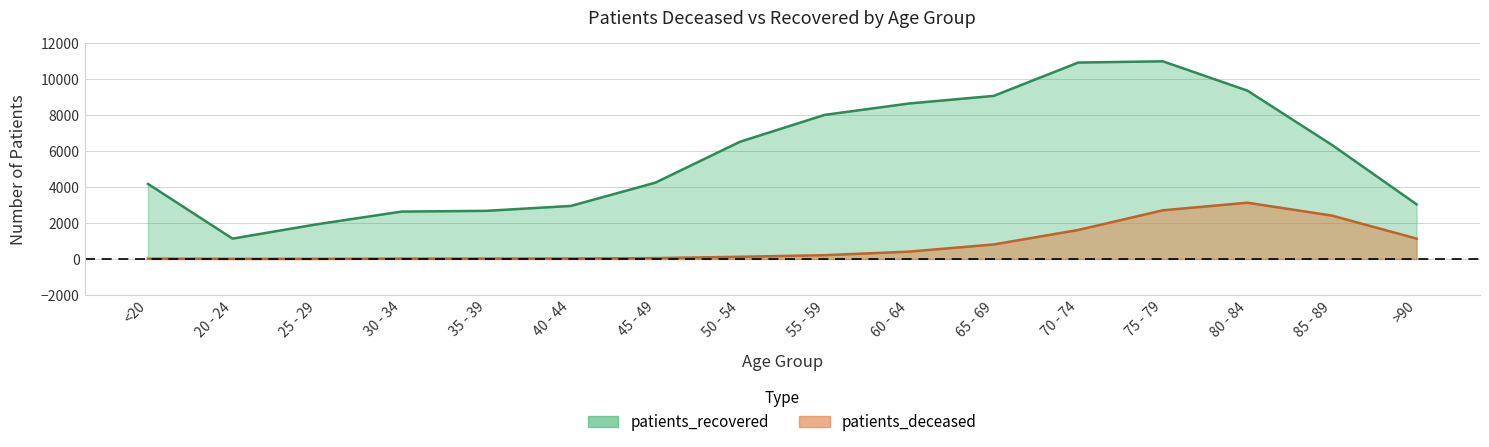

True or false: patients_deceased and patients_recovered intersect in this chart.

False